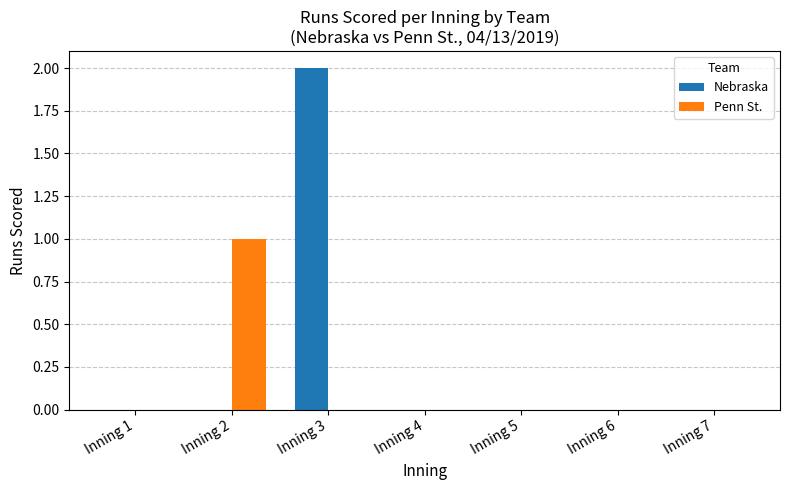

The Nebraska series shows 2 at Inning 3. True or false?

True